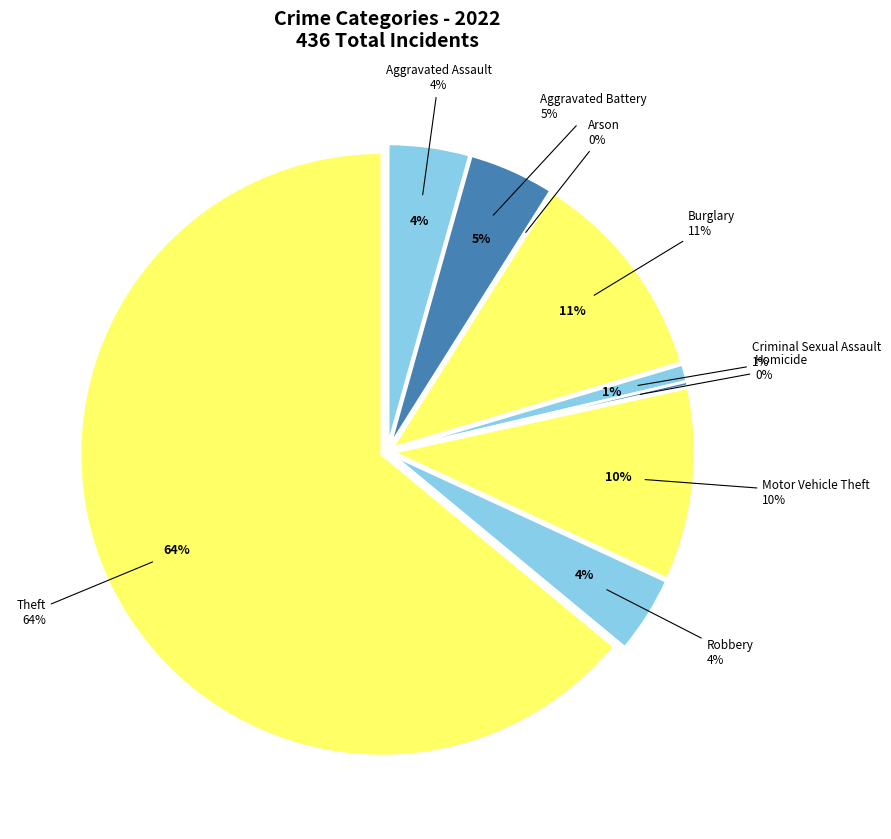

Which has a higher value, Theft or Aggravated Battery?

Theft